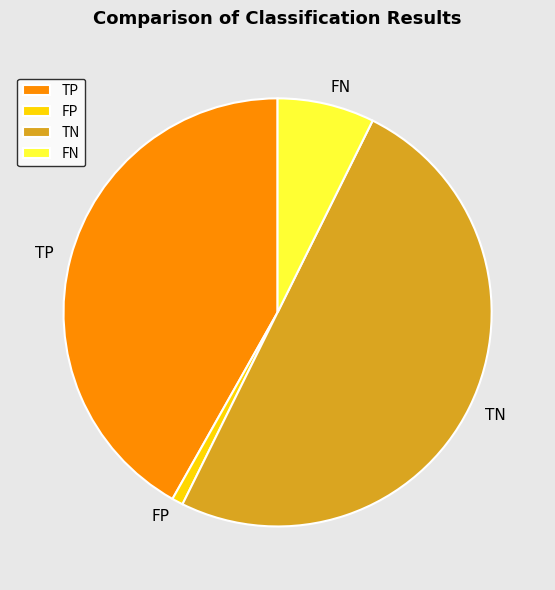

Which slice is the smallest?

FP